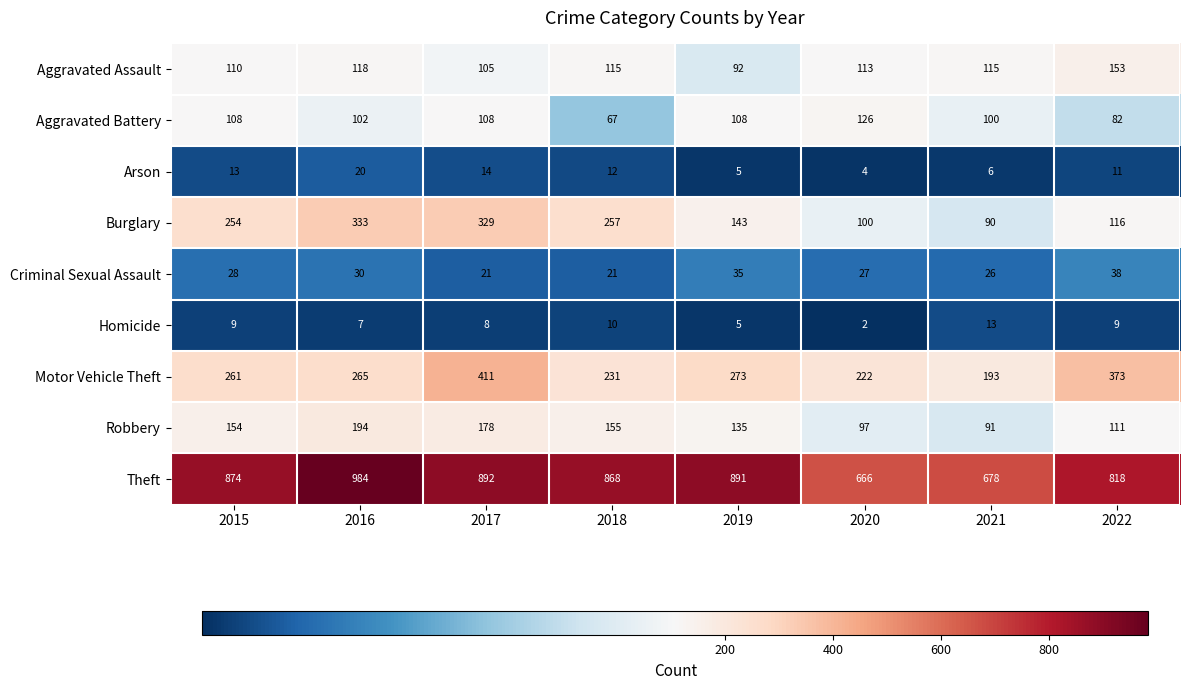

Is the value of Theft at 2017 greater than the value of Burglary at 2017?

Yes